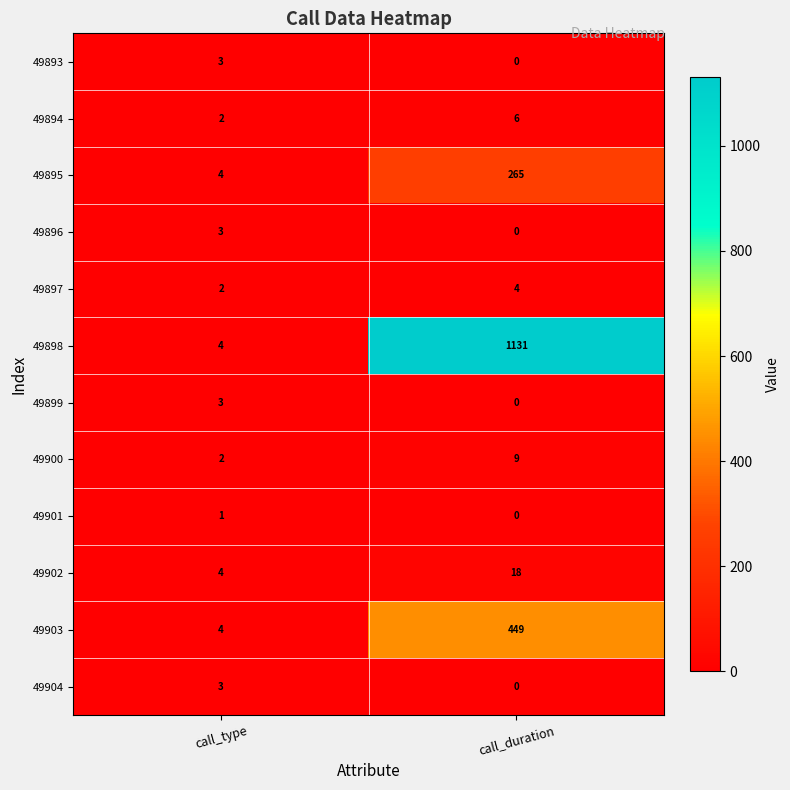

What is the maximum value shown in the chart?

1131